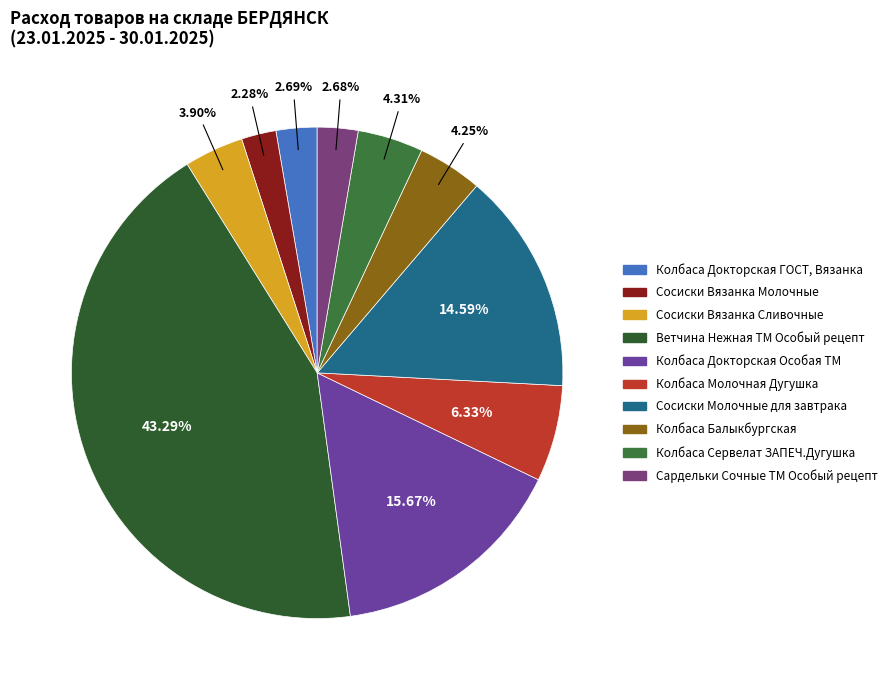

Combined, what portion of the pie is Сардельки Сочные ТМ Особый рецепт and Колбаса Докторская ГОСТ, Вязанка?

5.4%